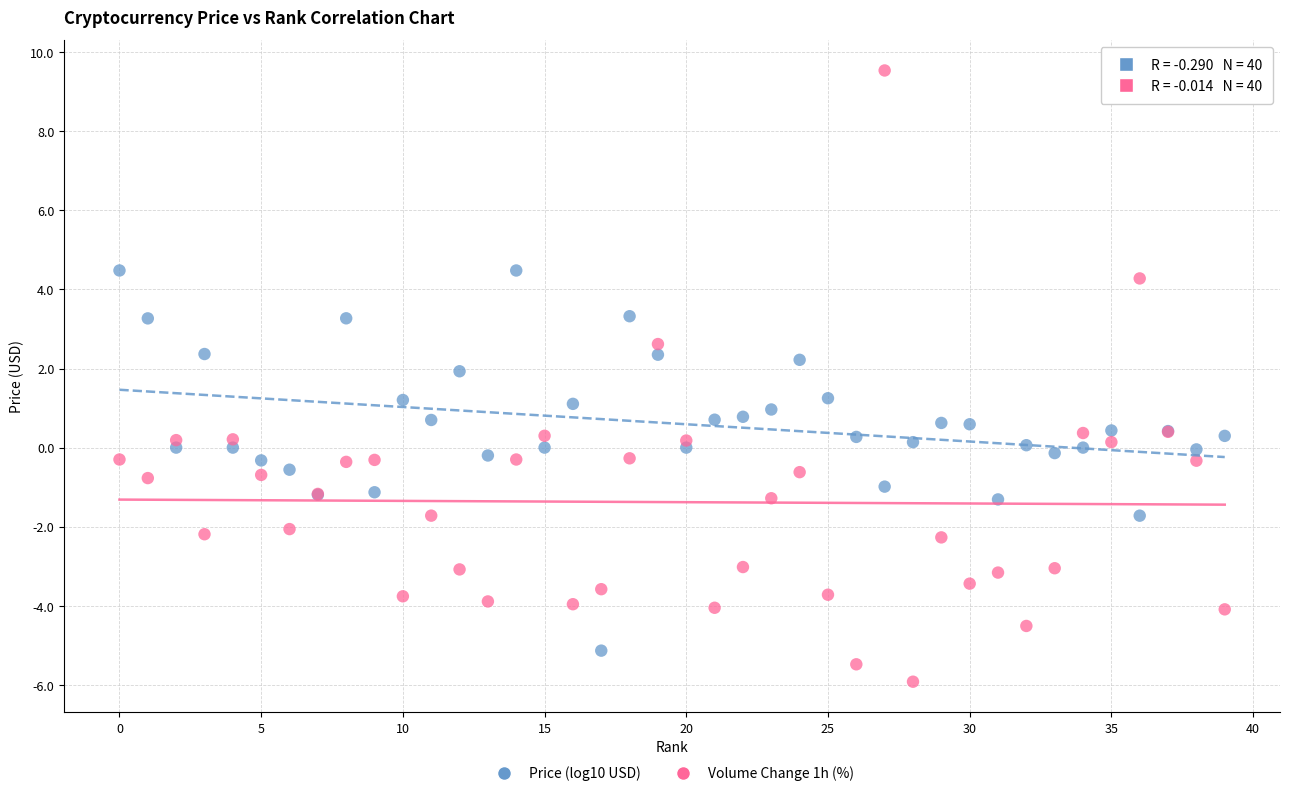

Which series has the largest Y range (max minus min)?

Volume Change 1h (%)